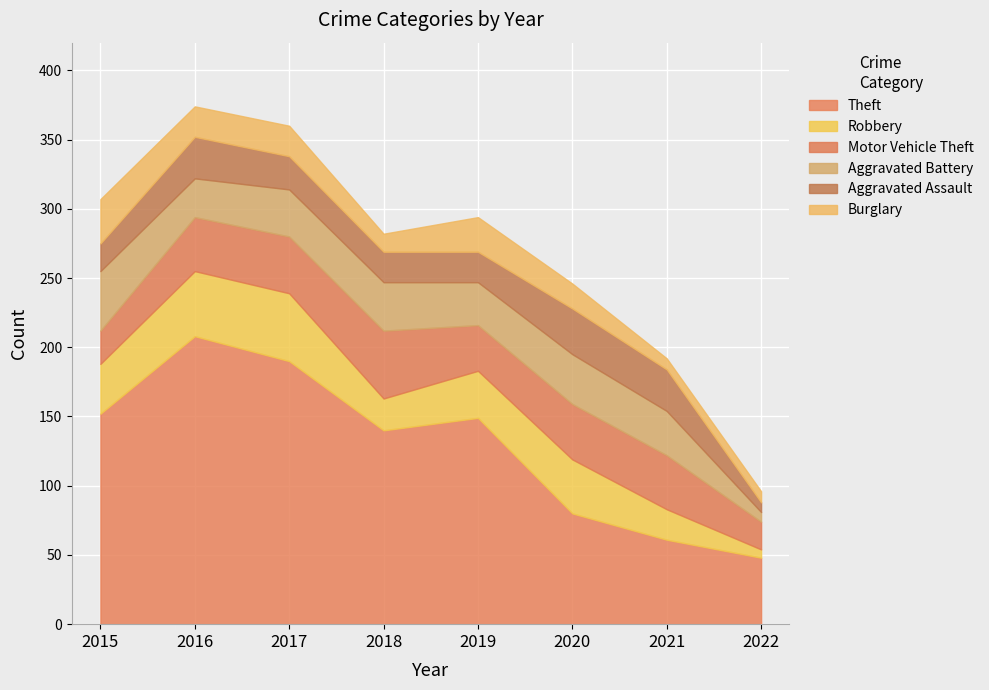

How many intersections are there between Robbery and Motor Vehicle Theft?

3